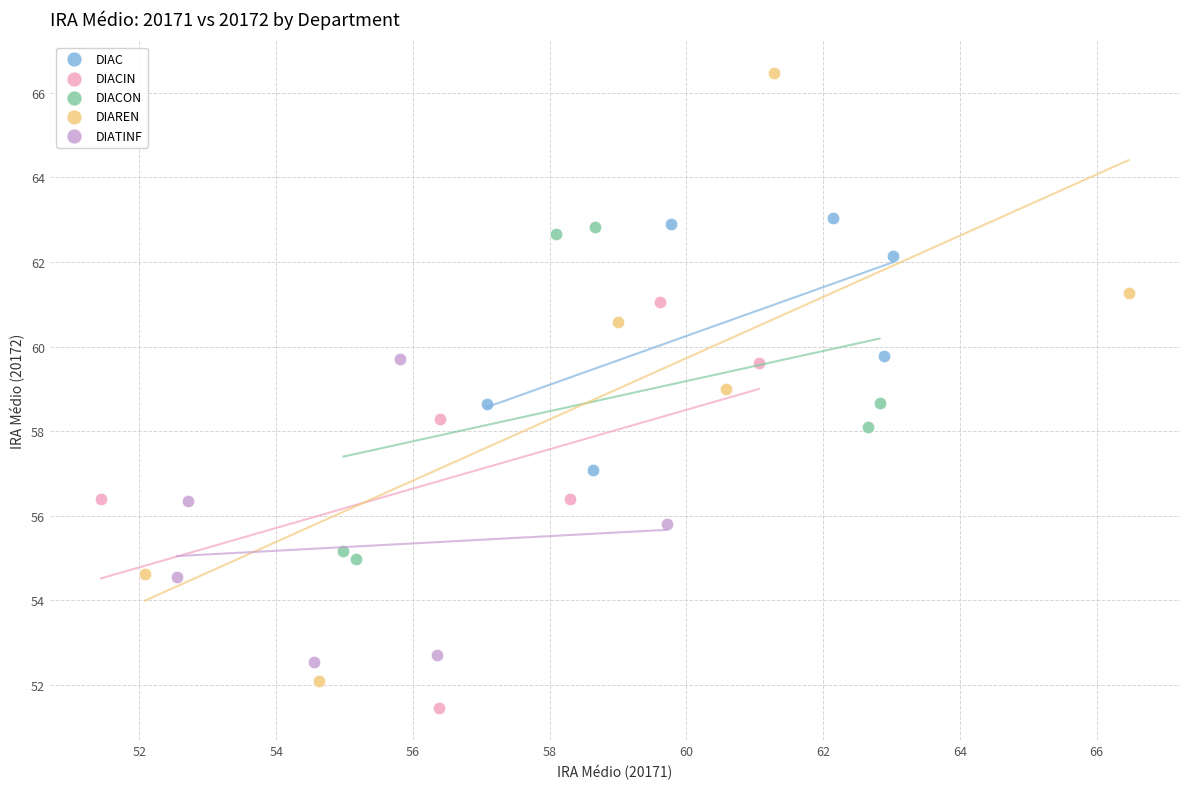

What are all the series names shown in the legend?

DIAC, DIACIN, DIACON, DIAREN, DIATINF